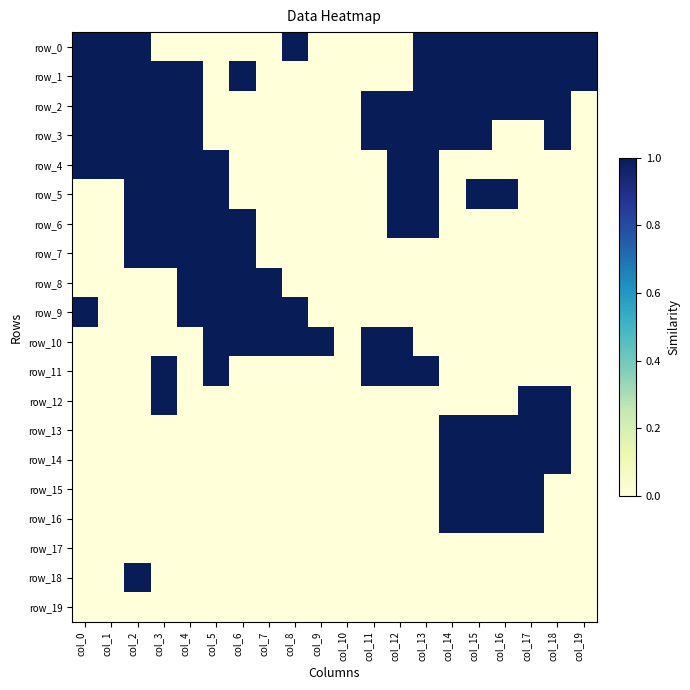

Which category has the lowest value across all series?

col_3